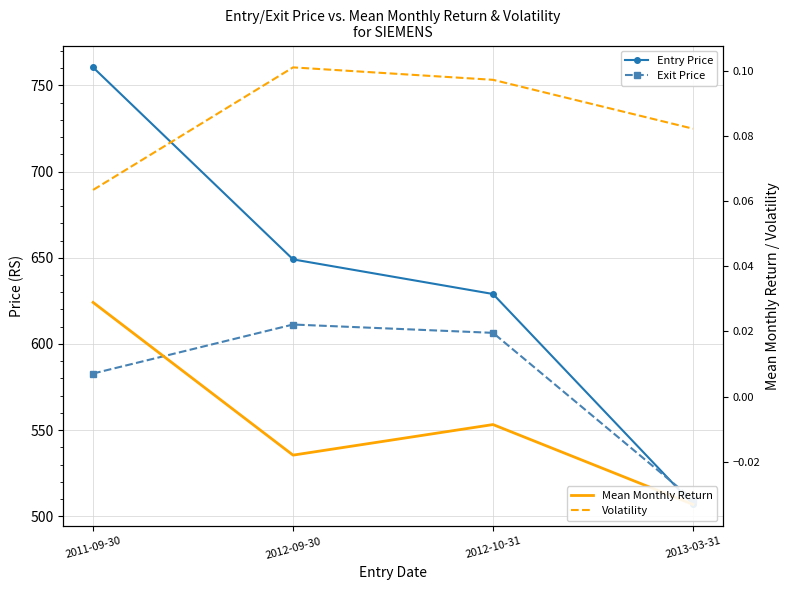

True or false: Volatility and Entry Price cross at least once.

False